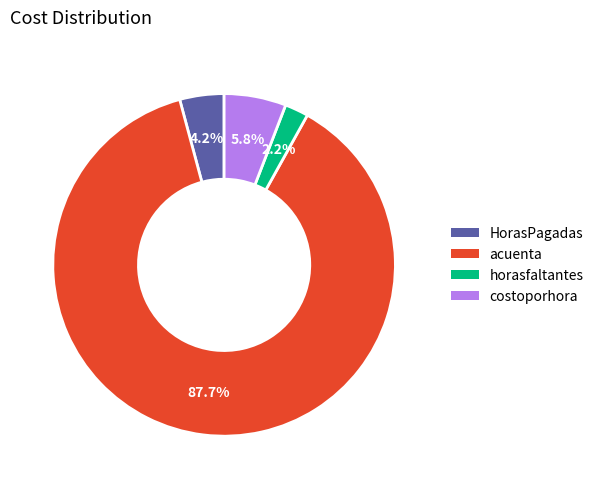

Combined, what portion of the pie is horasfaltantes and acuenta?

90.0%